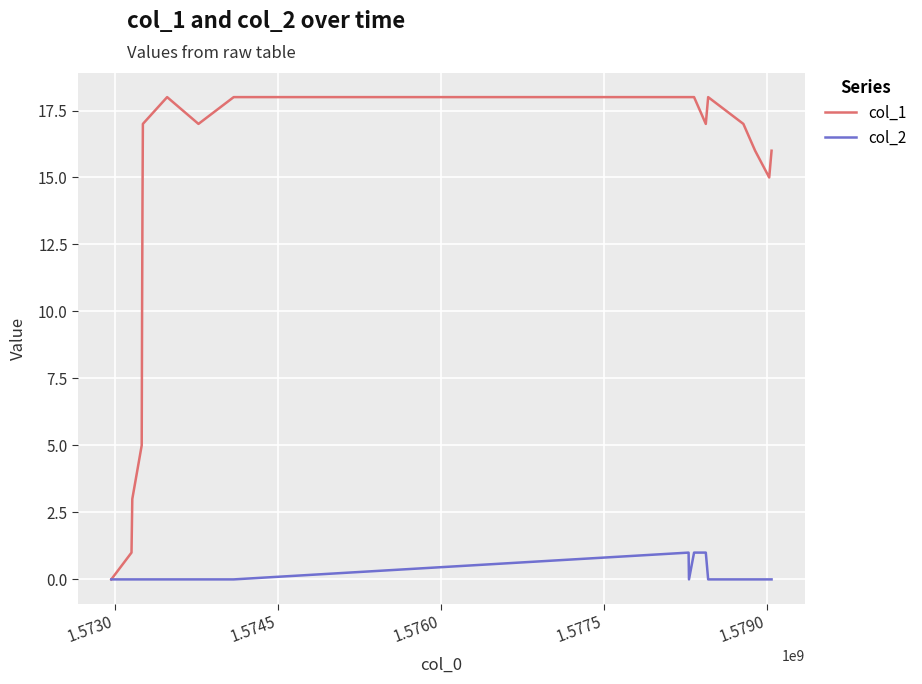

Which series has the widest spread of values?

col_1